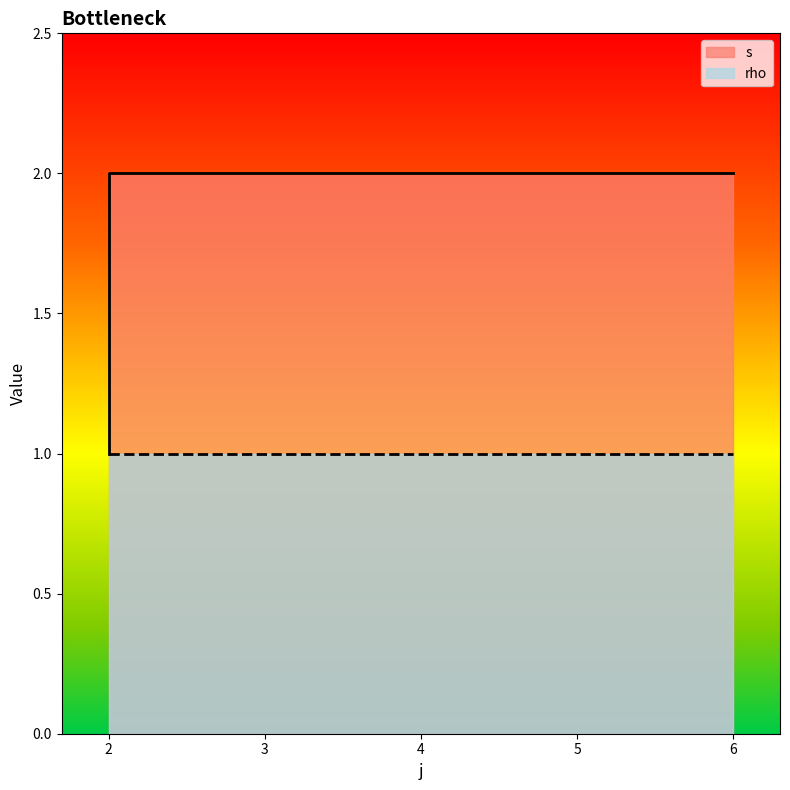

At which label is the value closest to 1?

2